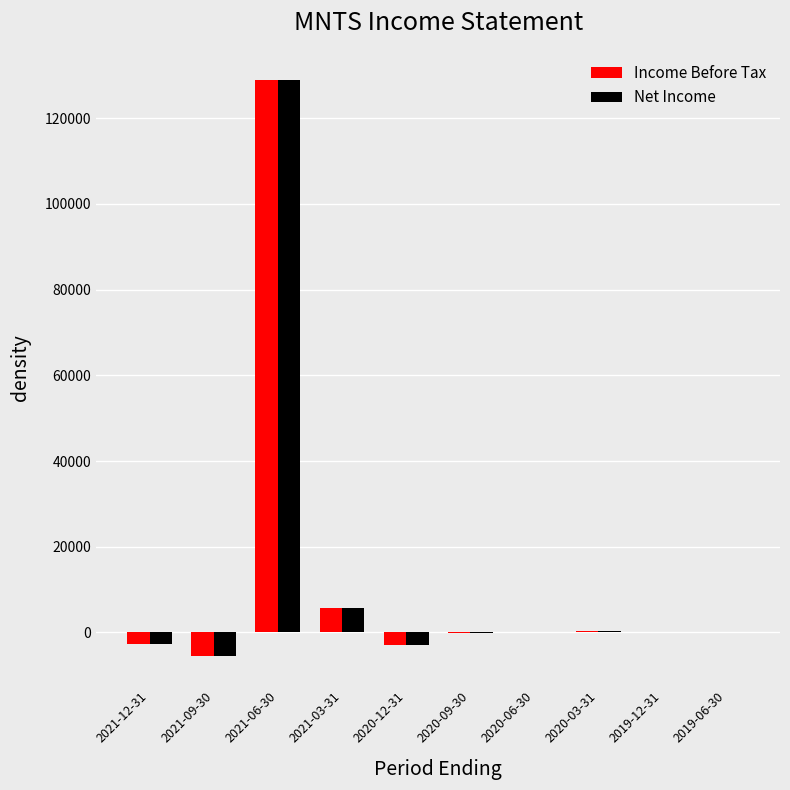

Which label corresponds to the largest value in the chart?

2021-06-30